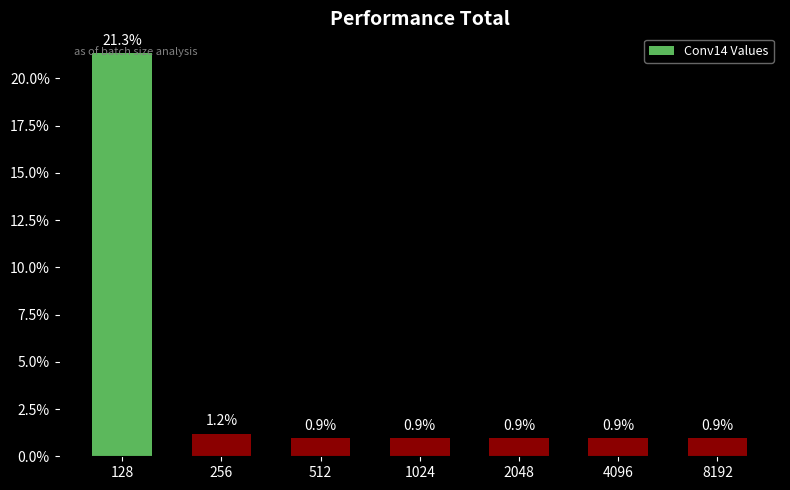

Which label corresponds to the largest value in the chart?

128